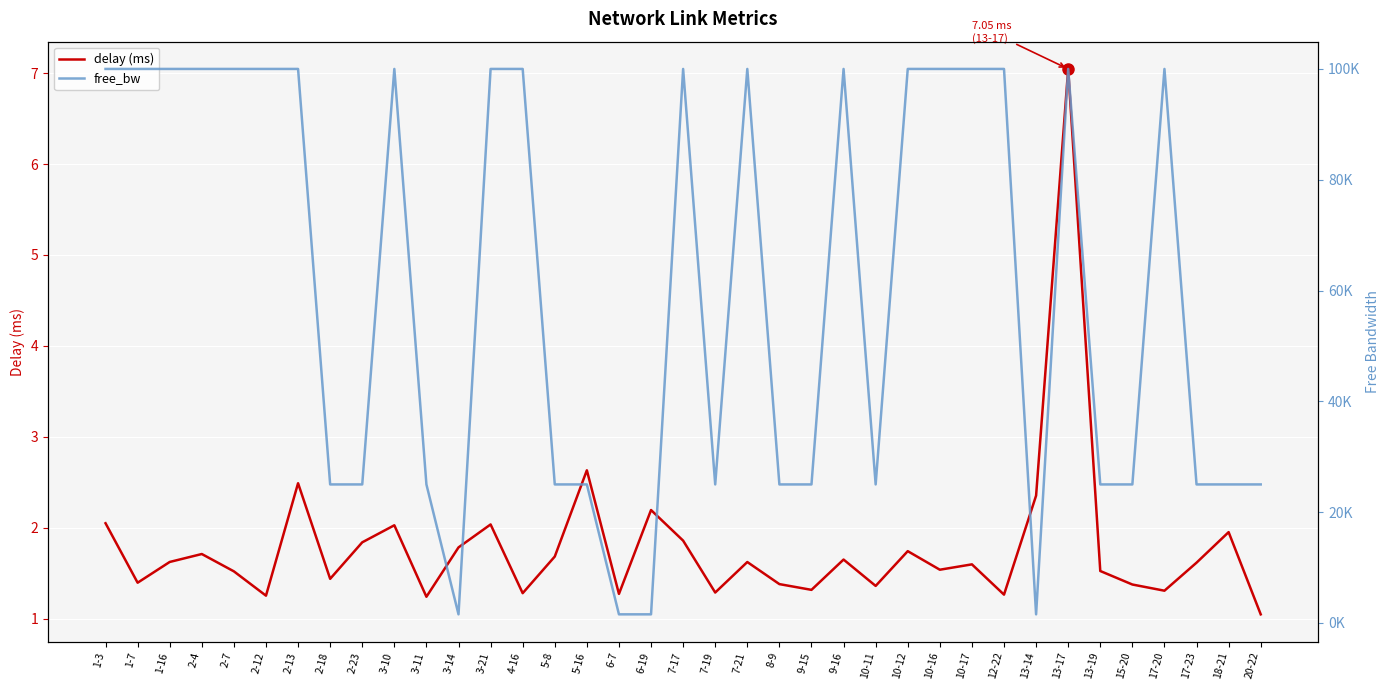

True or false: free_bw has more than 0 points higher than both neighbors.

True